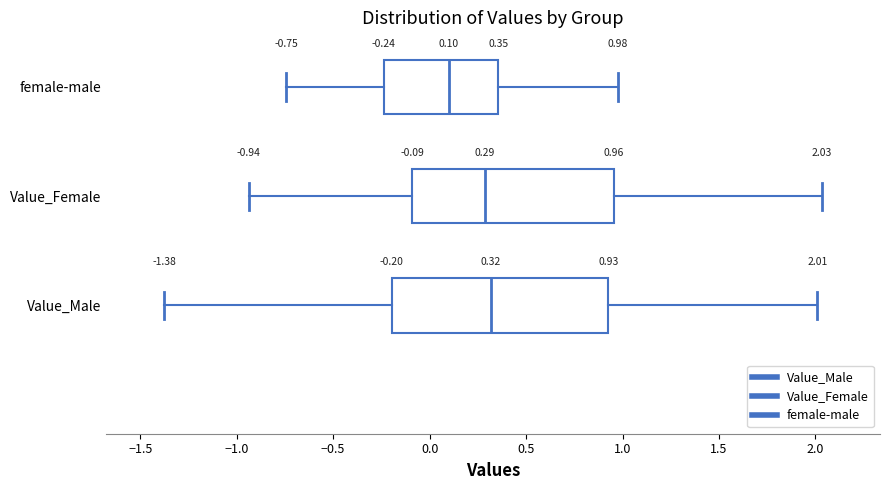

Which box is the widest, from its left edge to its right edge?

Value_Male